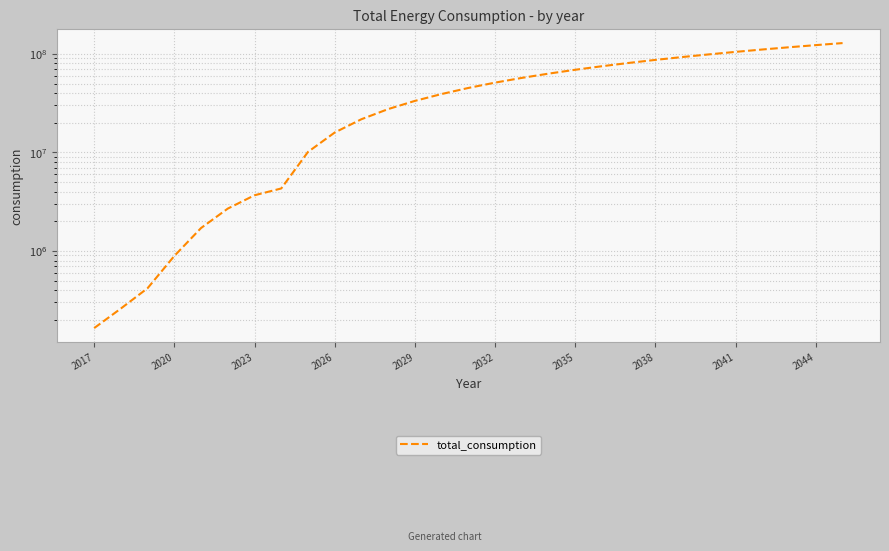

What is the difference between the maximum and minimum values?

128728851.2